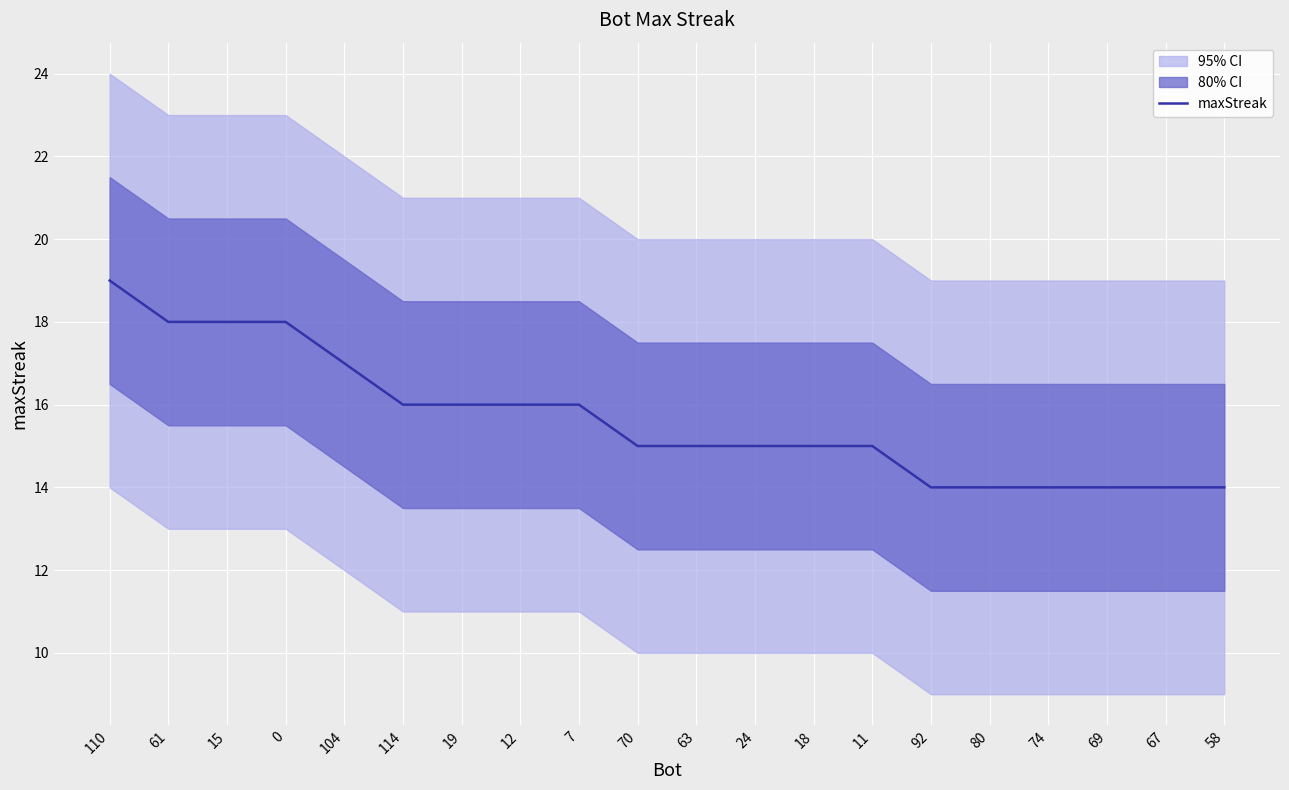

What is the label of the 9th point from the right?

24